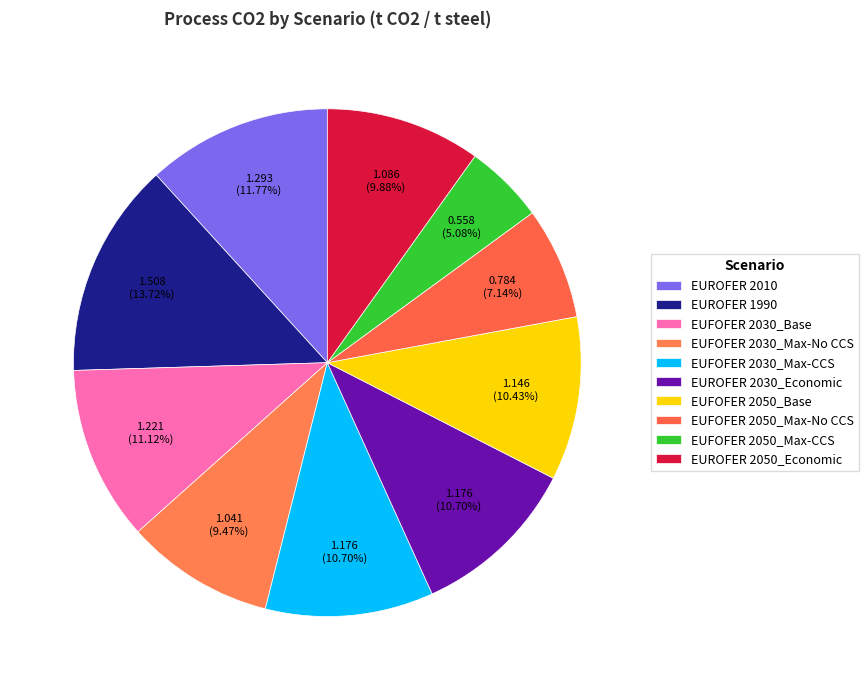

How many segments does this pie chart have?

10